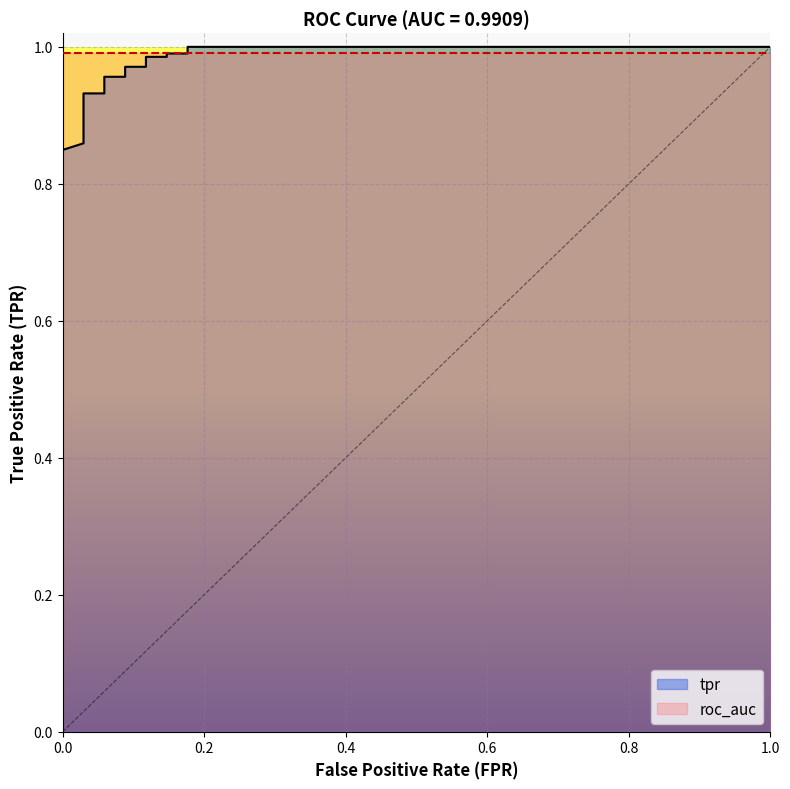

What is the maximum value shown in the chart?

1.0